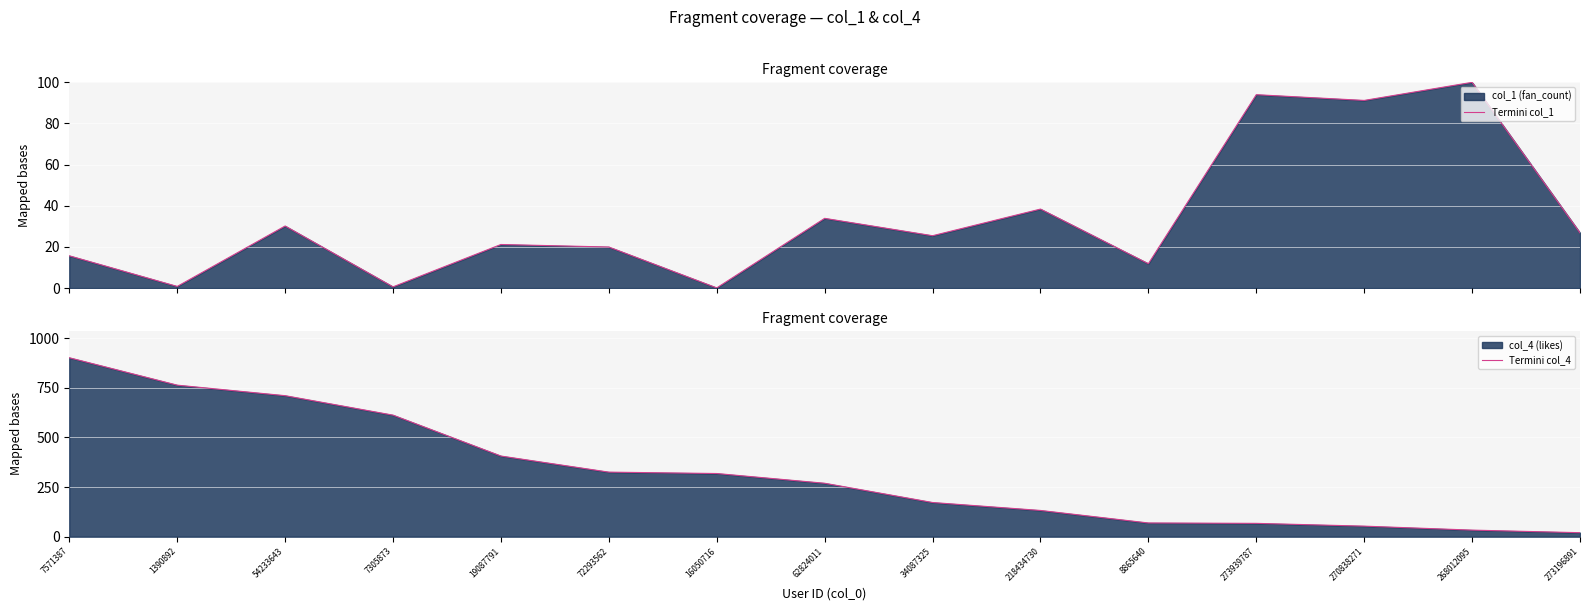

How many values in the Termini col_1 series are below 25?

7